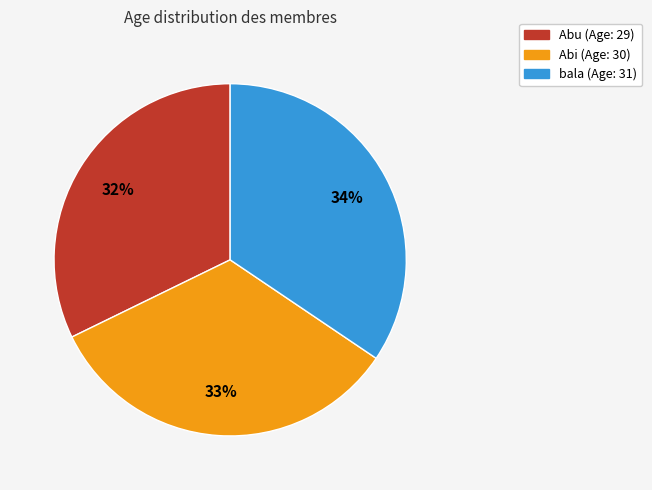

To the nearest percent, what portion does Abi represent?

33%